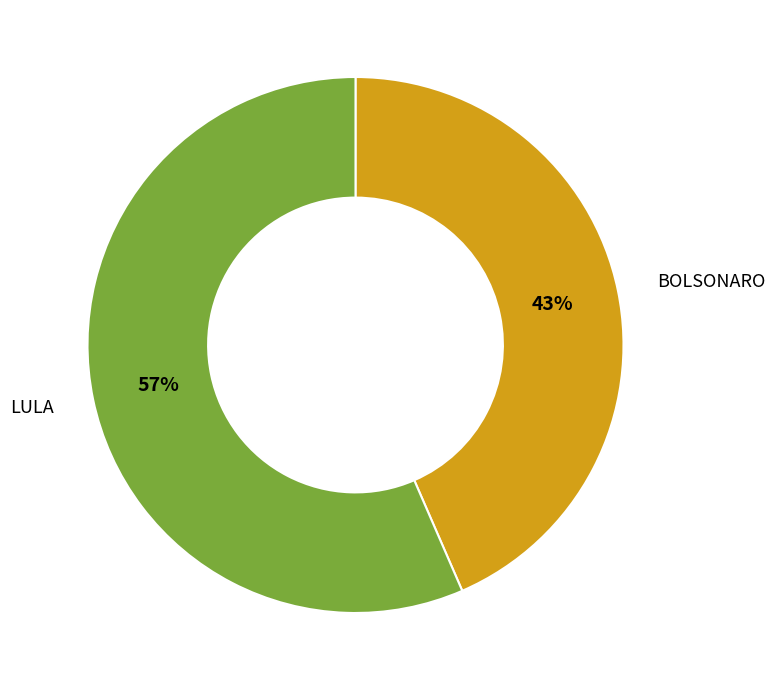

Do LULA and BOLSONARO together represent more than half of the pie?

Yes